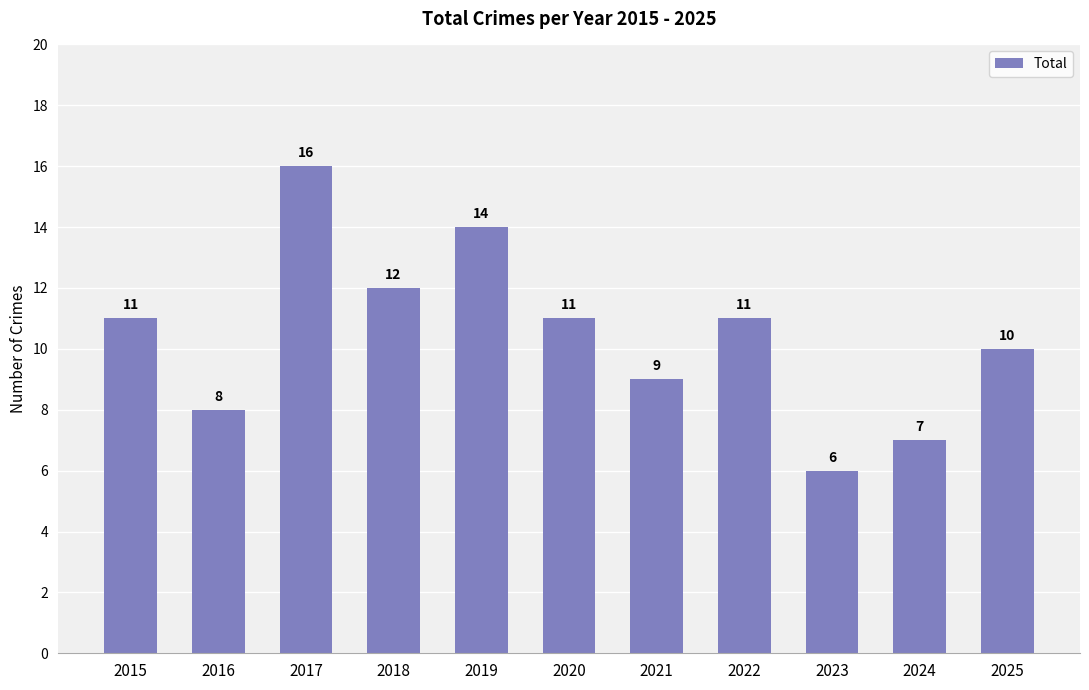

Reading left to right, what are all the values shown in this chart?

11	8	16	12	14	11	9	11	6	7	10